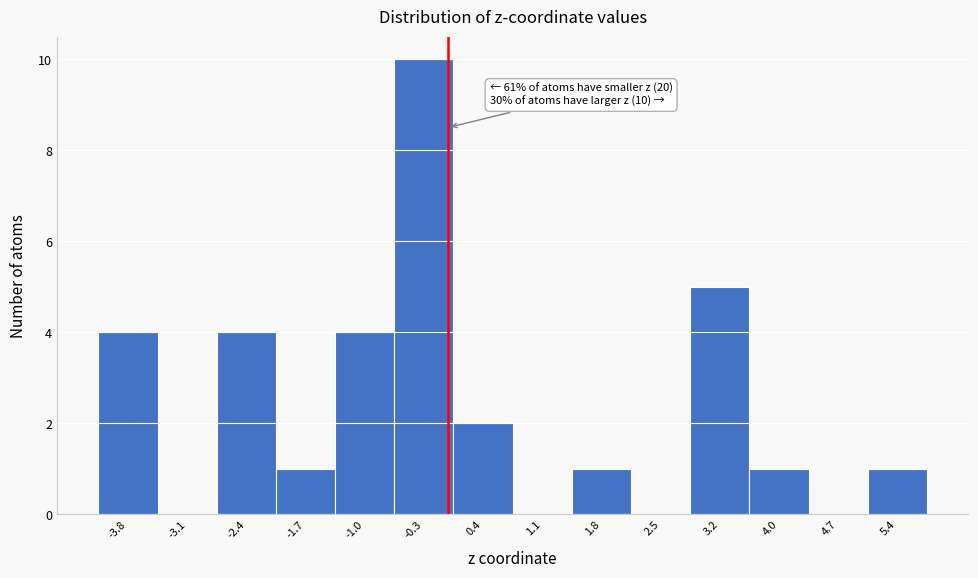

Which range on the x-axis has the tallest bar?

-0.6 to 0.1